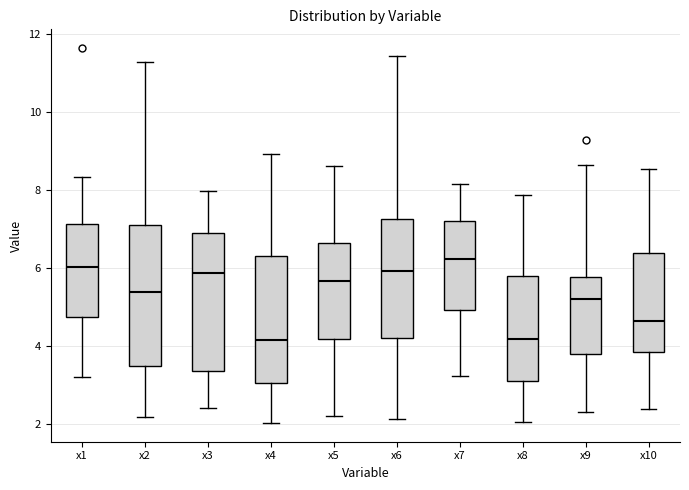

Where does the upper whisker of the box for x8 end on the y-axis? The values are not printed on the chart, so give them approximately, as read against the axis.

7.8